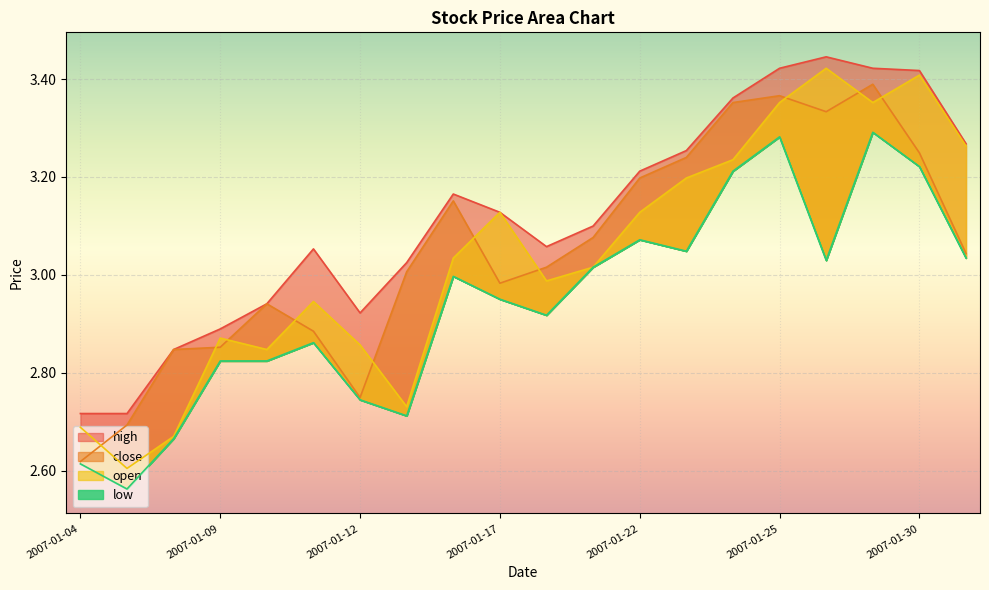

What are all the series names shown in the legend?

close, open, high, low